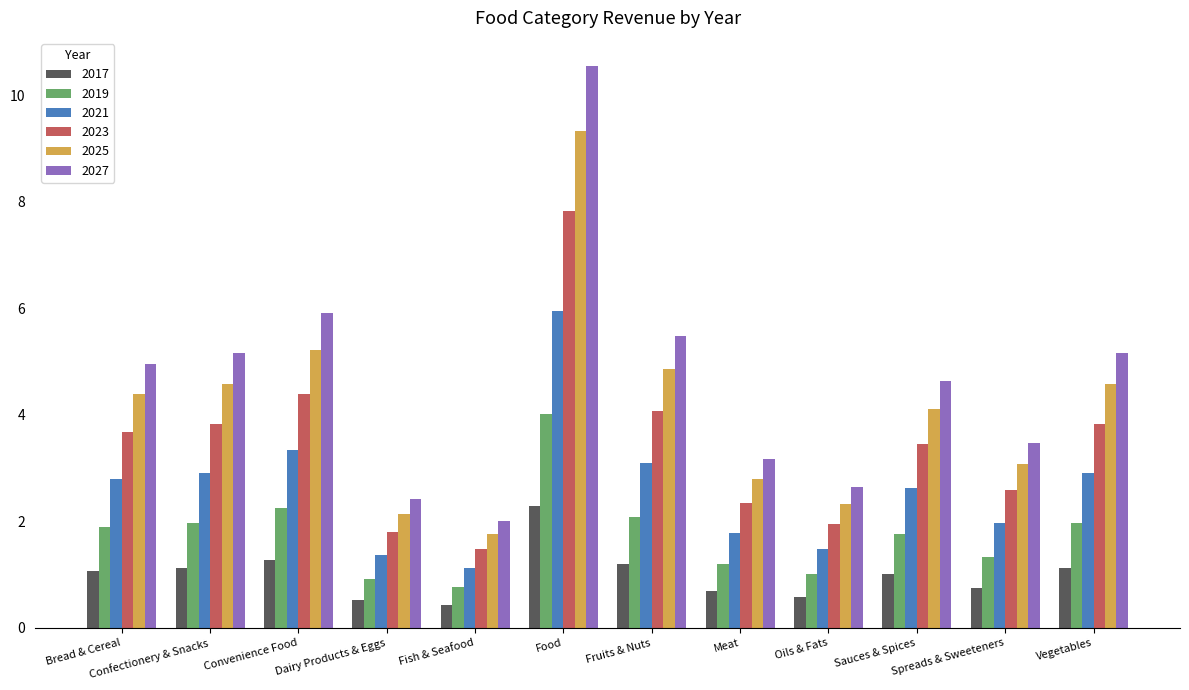

What is the sum of all 2019 values?

21.2